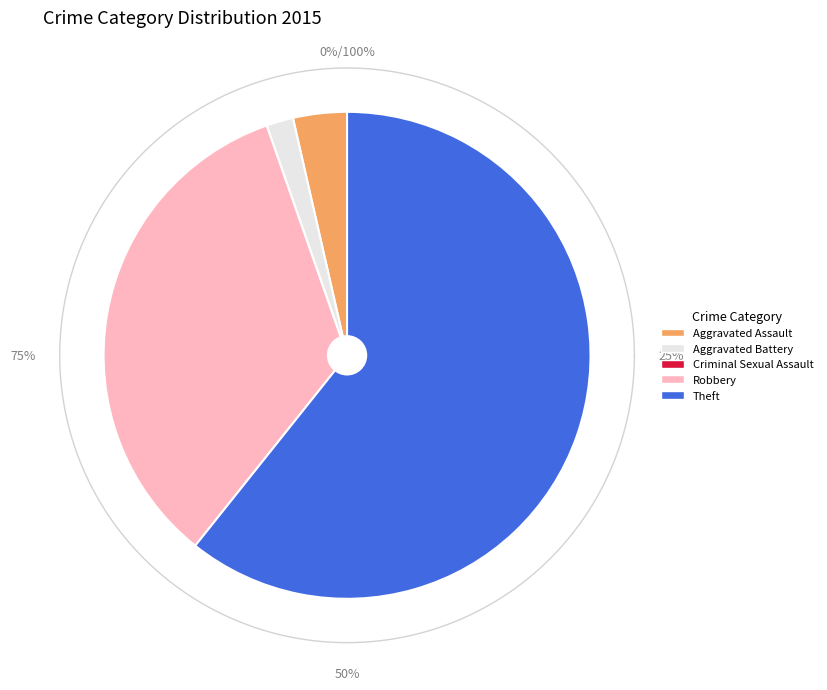

To the nearest percent, what is the difference between the largest and smallest slice percentages?

61%